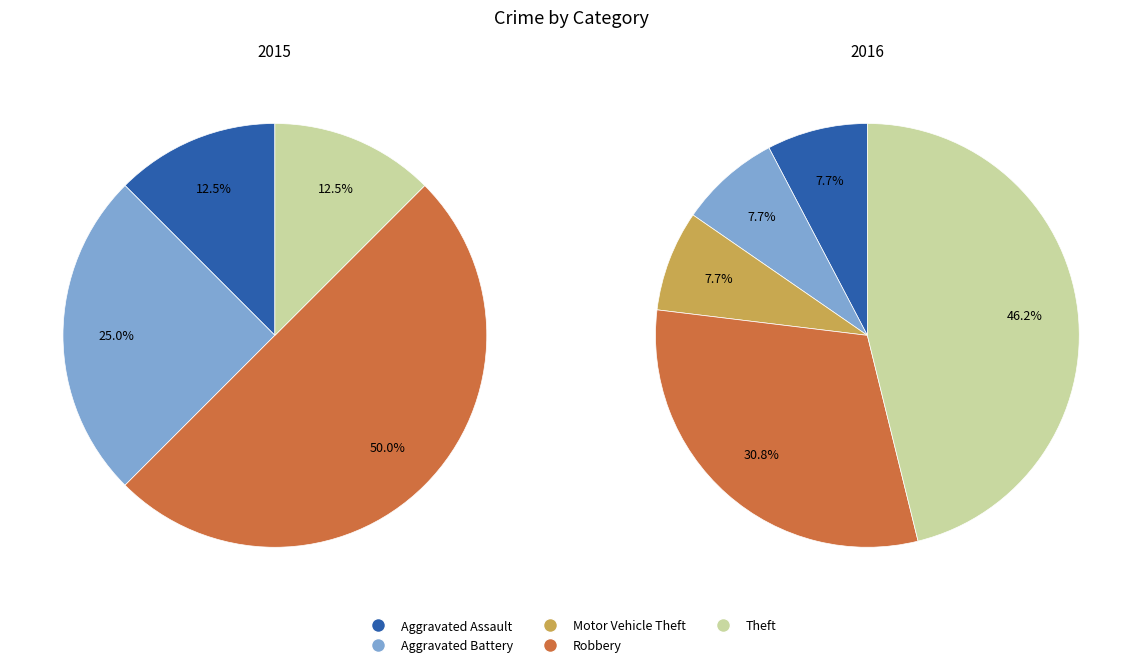

True or false: Aggravated Assault accounts for 12% of the total.

True